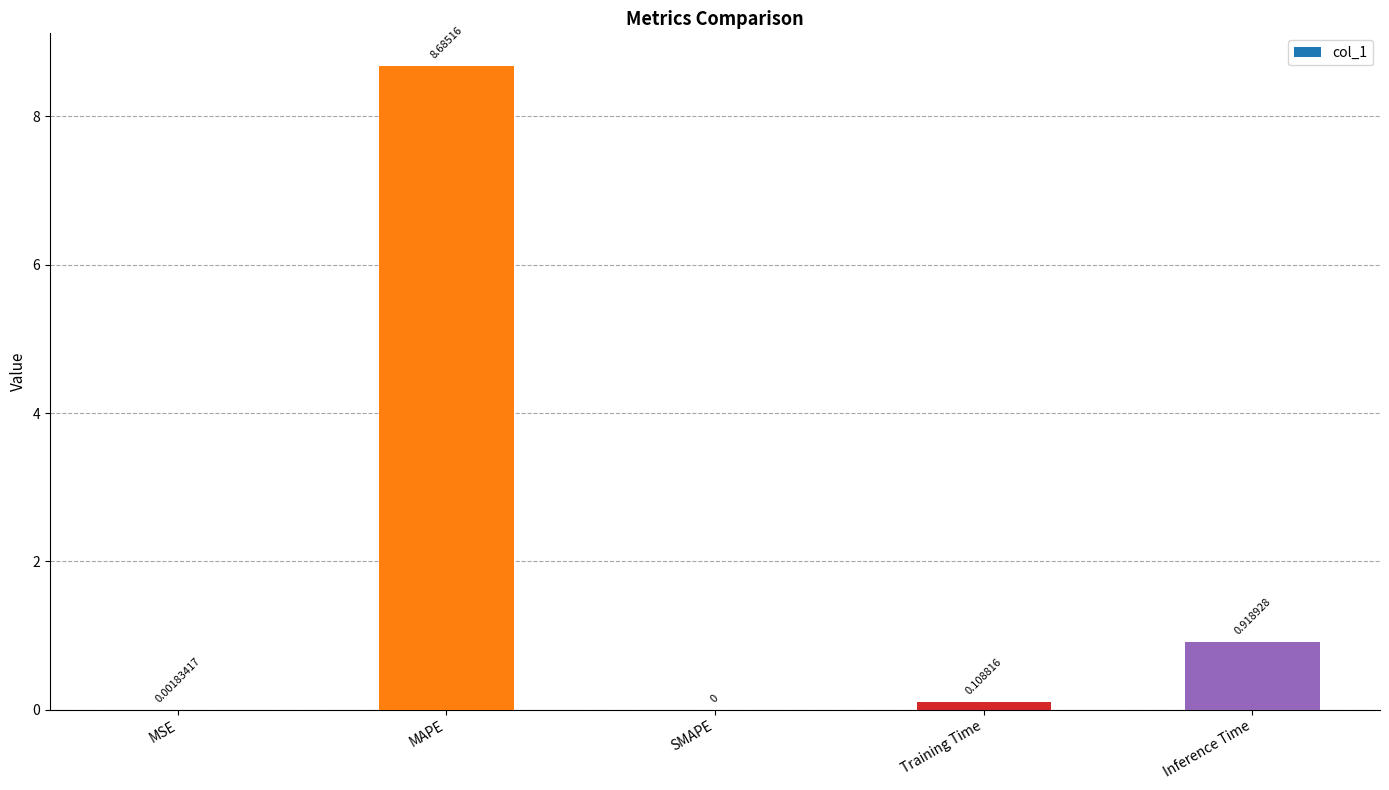

Which label corresponds to the largest value in the chart?

MAPE